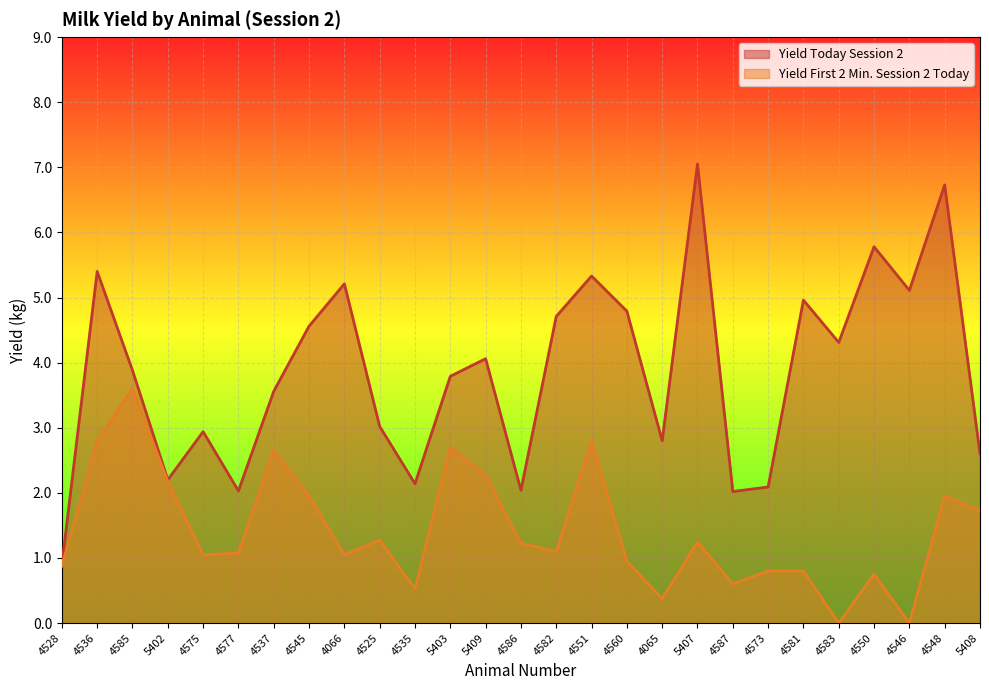

Reading left to right, transcribe all the data shown in this chart.

Yield Today Session 2: 0.9	5.4	3.9	2.2	2.9	2.0	3.6	4.6	5.2	3.0	2.1	3.8	4.1	2.0	4.7	5.3	4.8	2.8	7.0	2.0	2.1	5.0	4.3	5.8	5.1	6.7	2.6
Yield First 2 Min. Session 2 Today: 0.9	2.8	3.6	2.2	1.1	1.1	2.6	1.9	1.1	1.3	0.5	2.7	2.3	1.2	1.1	2.8	0.9	0.4	1.2	0.6	0.8	0.8	0.0	0.8	0.0	1.9	1.7